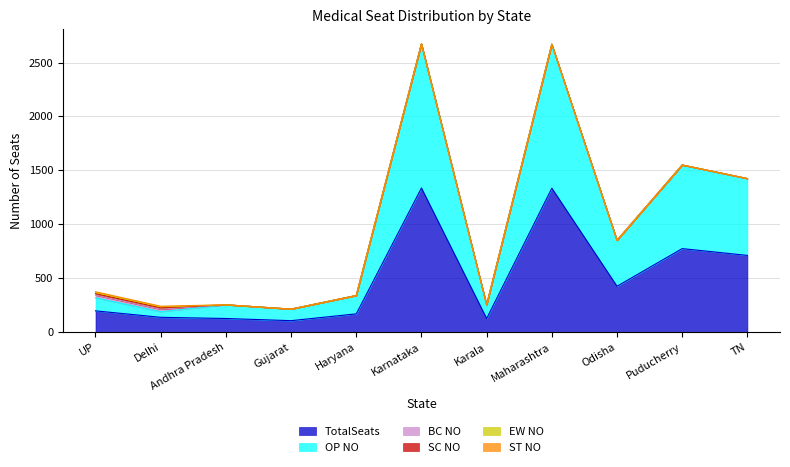

What is the minimum value for TotalSeats?

107